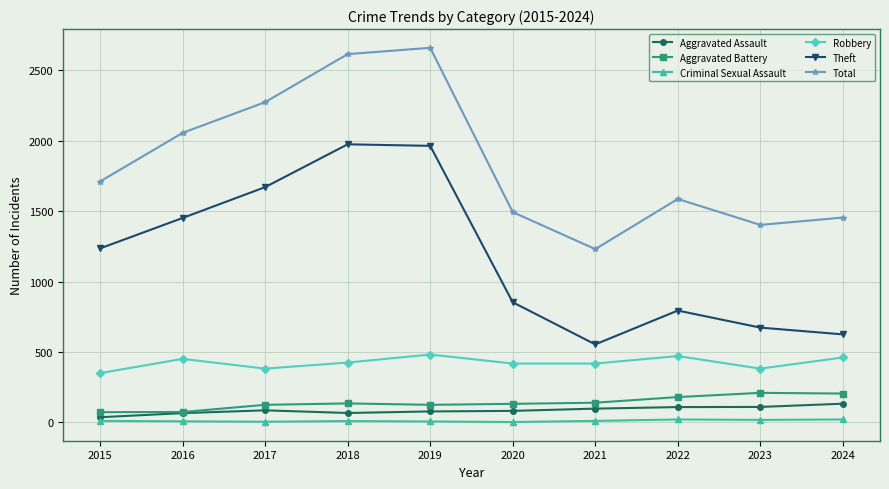

Rank the series at 2021 from lowest to highest value.

Criminal Sexual Assault, Aggravated Assault, Aggravated Battery, Robbery, Theft, Total